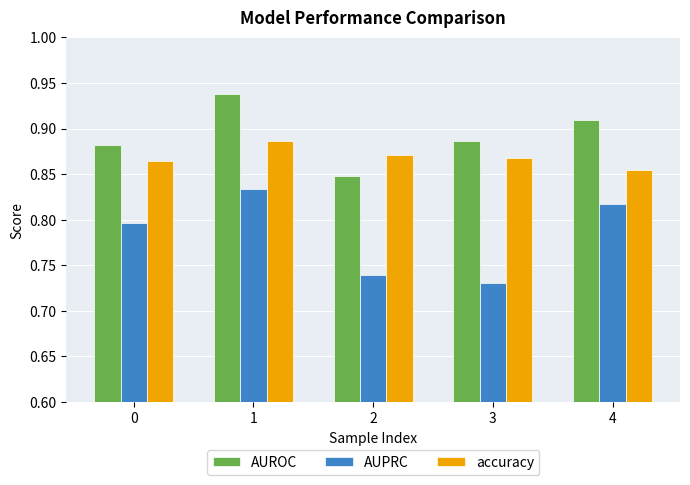

At 0, list the series in order from largest to smallest.

AUROC, accuracy, AUPRC